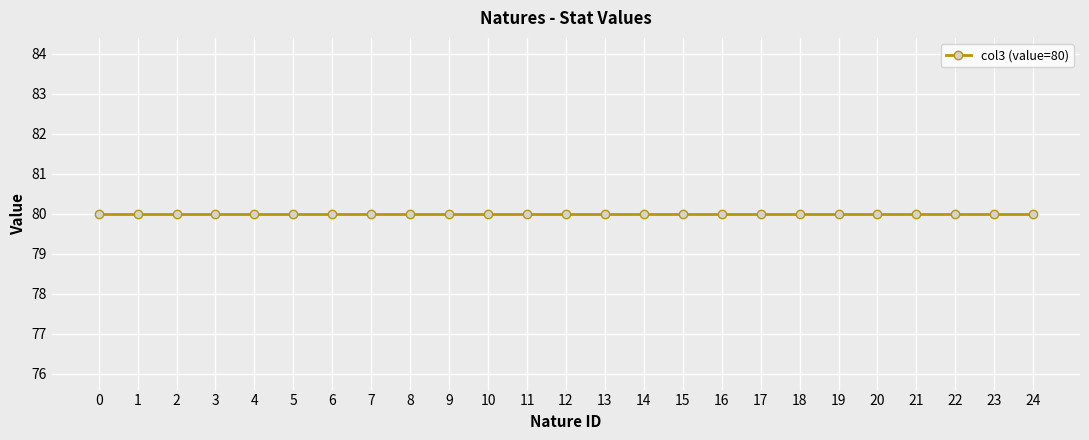

True or false: Value_col3 and Value_col5 intersect in this chart.

False